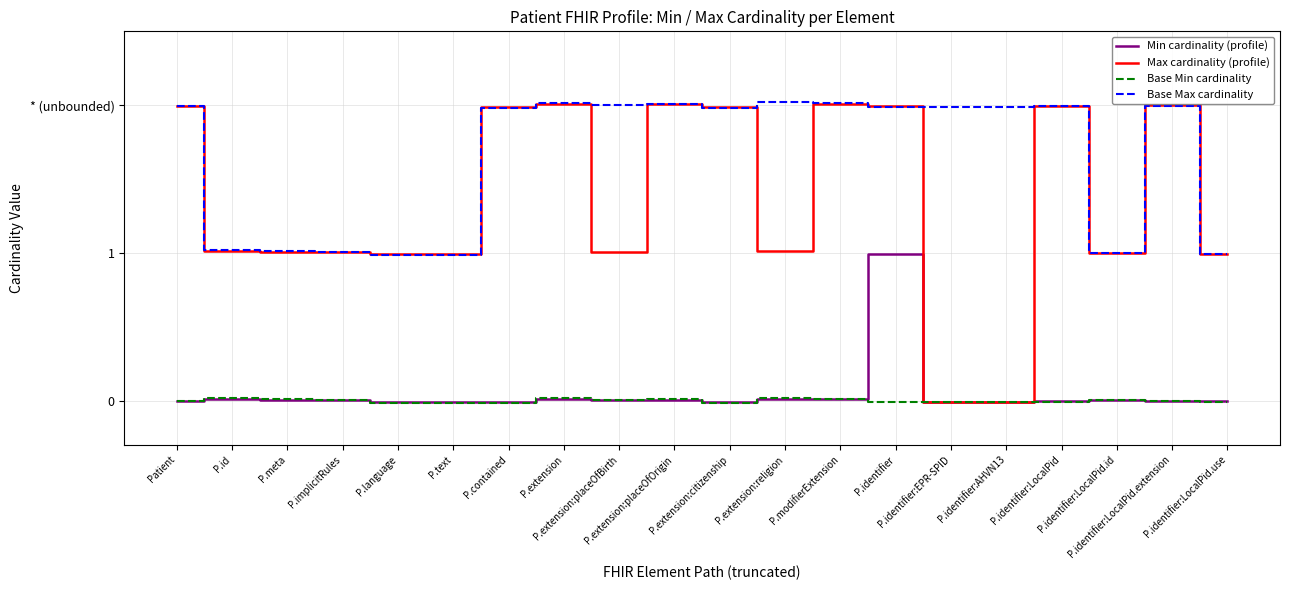

The value of Base Min cardinality at P.identifier:LocalPid.extension is -0.0. True or false?

True